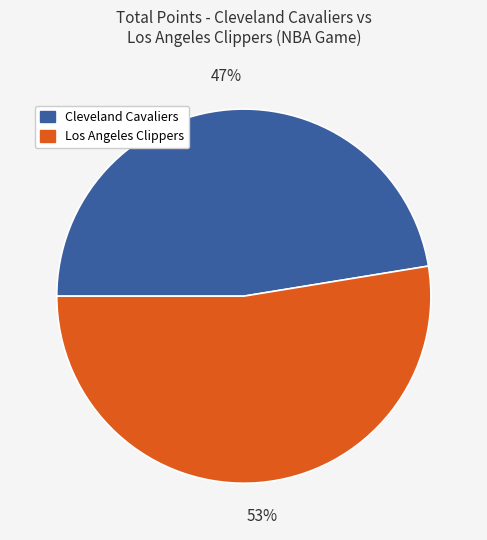

Is there any slice that represents more than half of the pie?

Yes